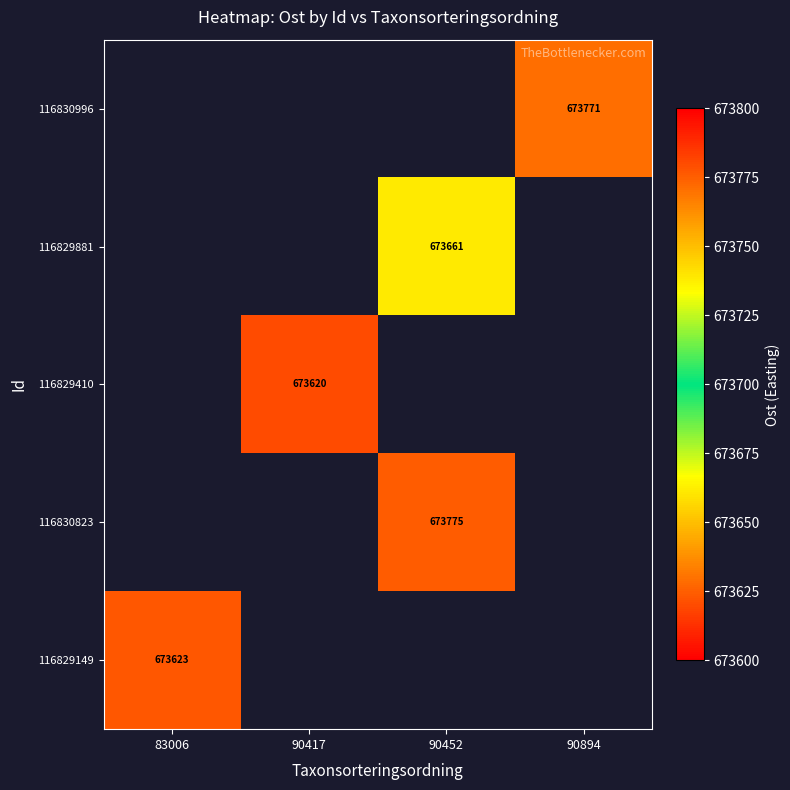

The value of 116829881 at 90452 is 1170182. True or false?

False